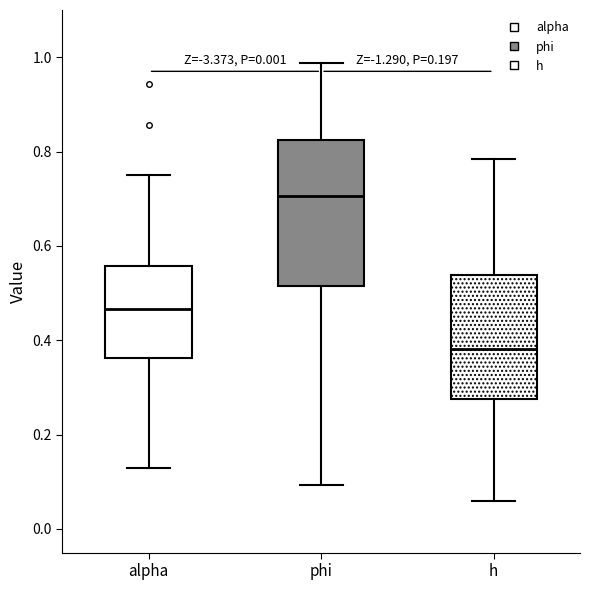

Which box has the lowest median line?

h